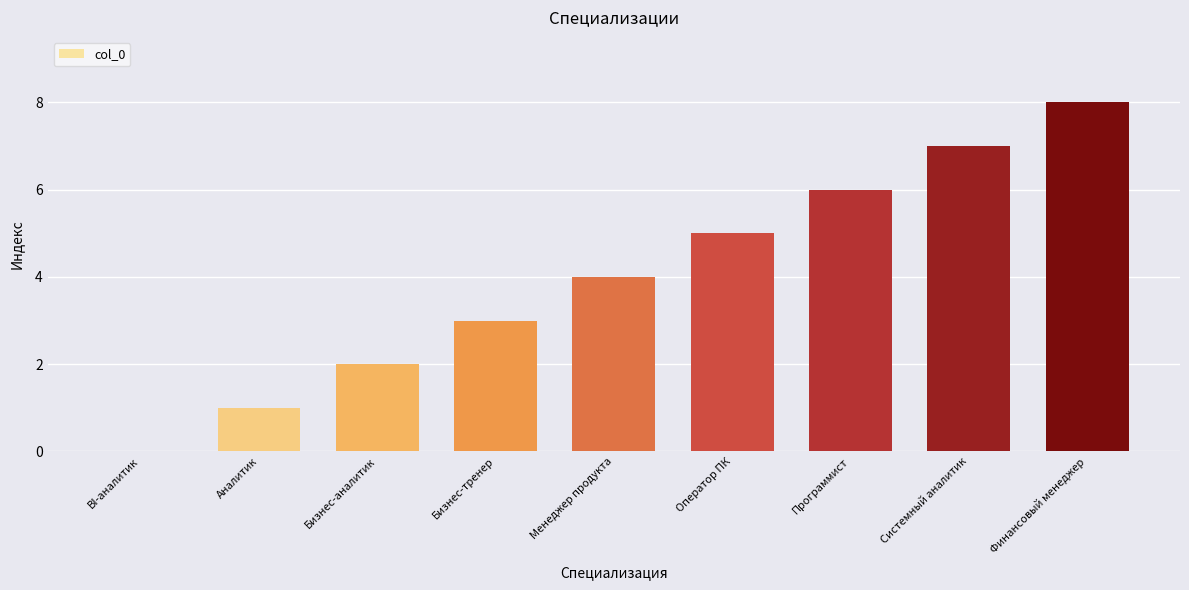

Which has a higher value, Системный аналитик or Бизнес-тренер?

Системный аналитик